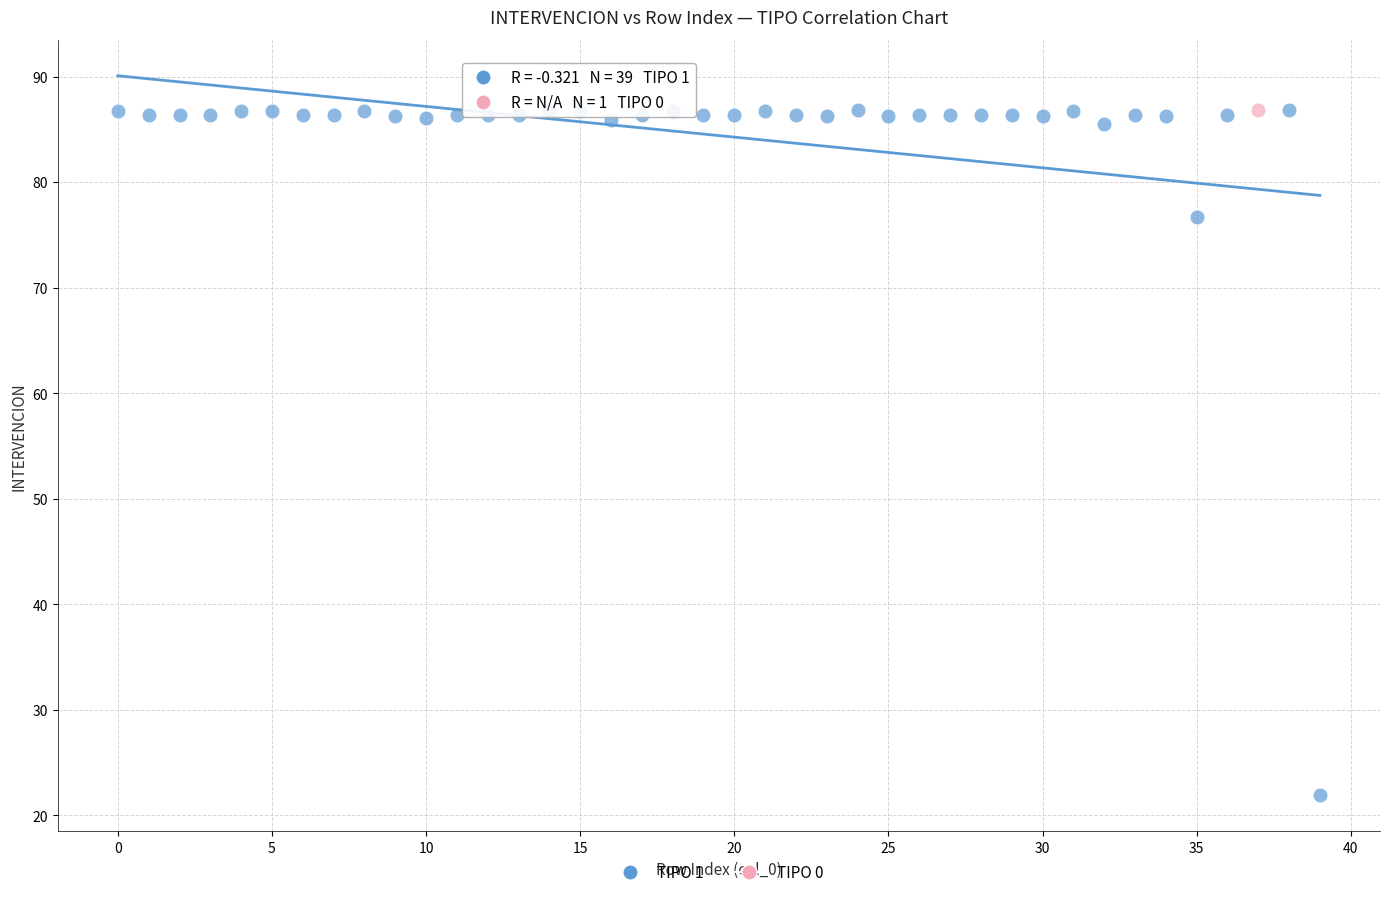

What are all the series names shown in the legend?

TIPO 1, TIPO 0